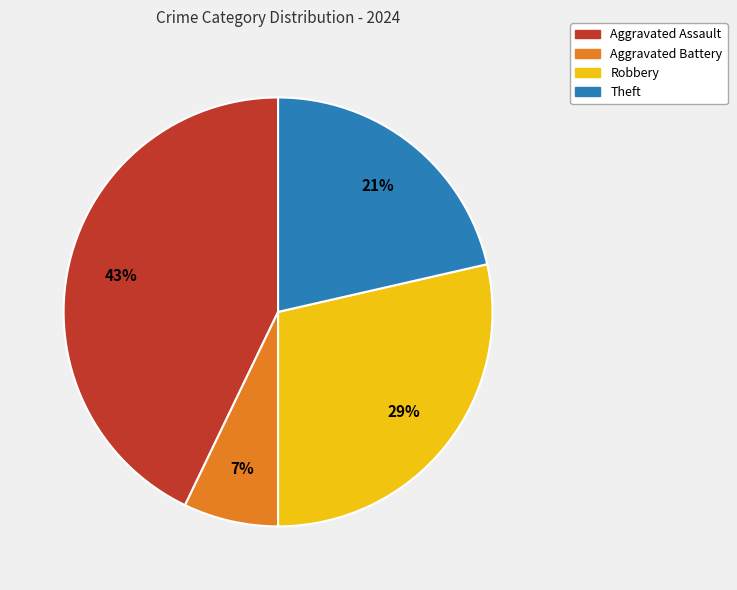

To the nearest percent, what is the difference between the largest and smallest slice percentages?

36%